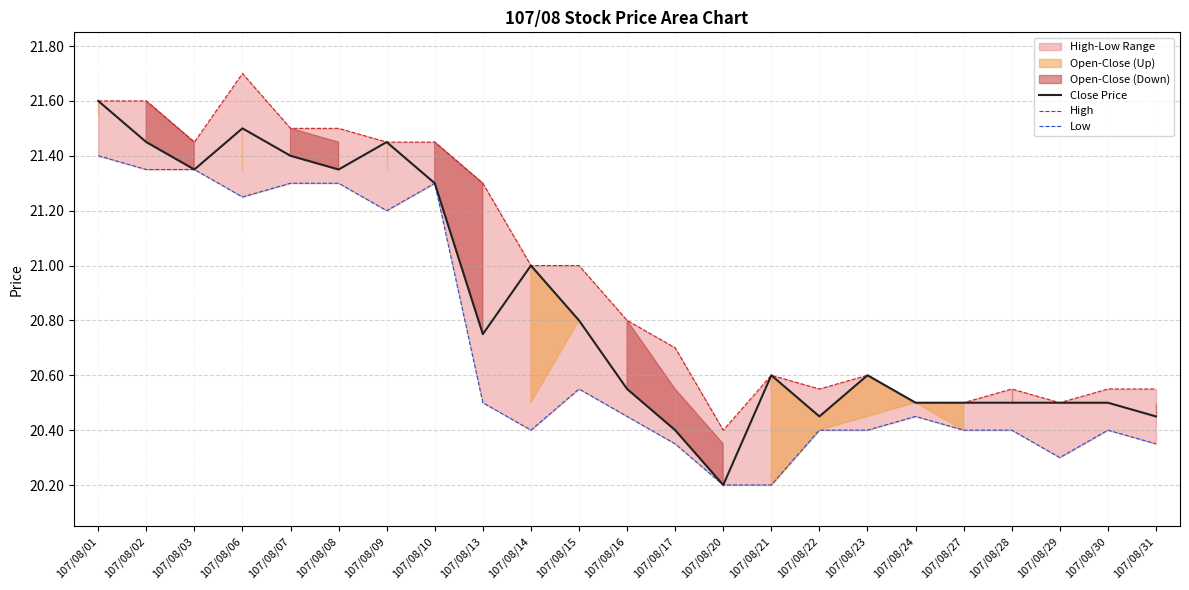

True or false: High and Low intersect in this chart.

False